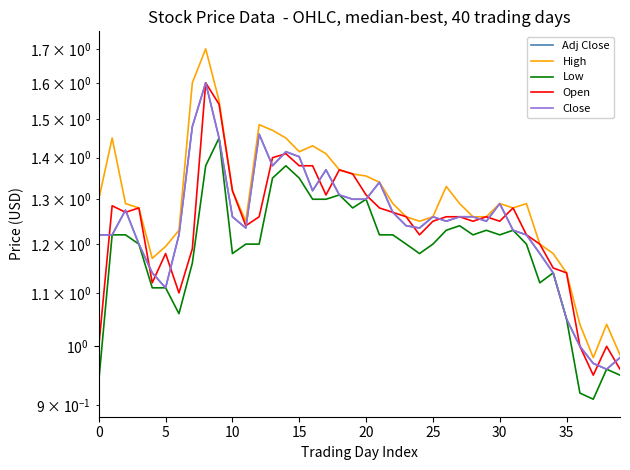

How many interior local peaks does the Open series have?

9